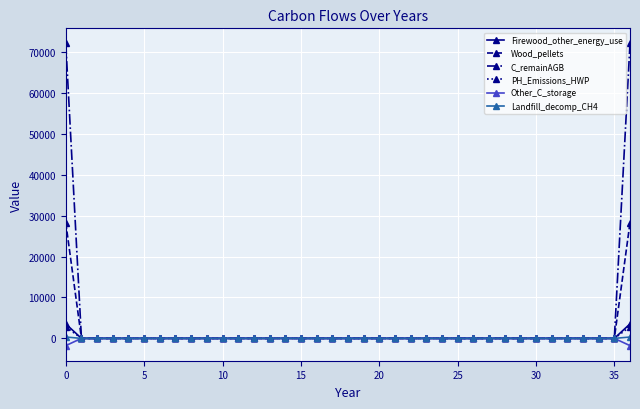

Which series has the widest spread of values?

C_remainAGB